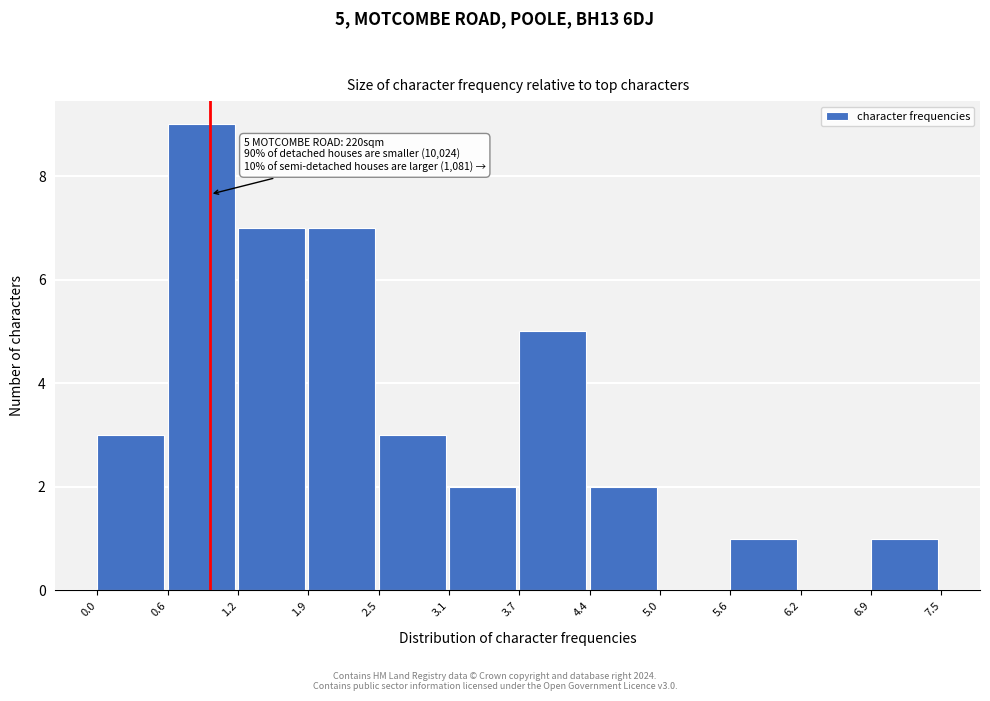

Over which range of the x-axis is the bar tallest?

0.6 to 1.2